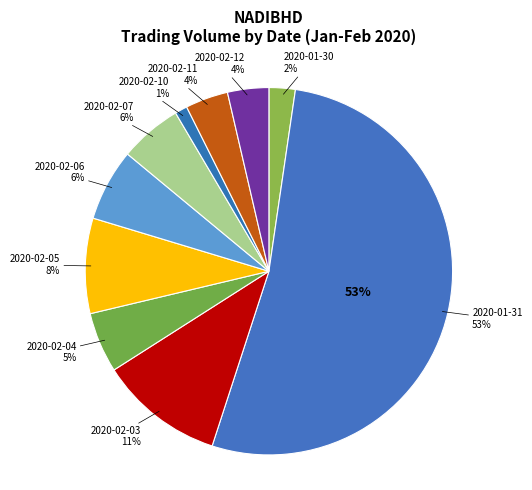

To the nearest percent, what is the average slice percentage?

10%